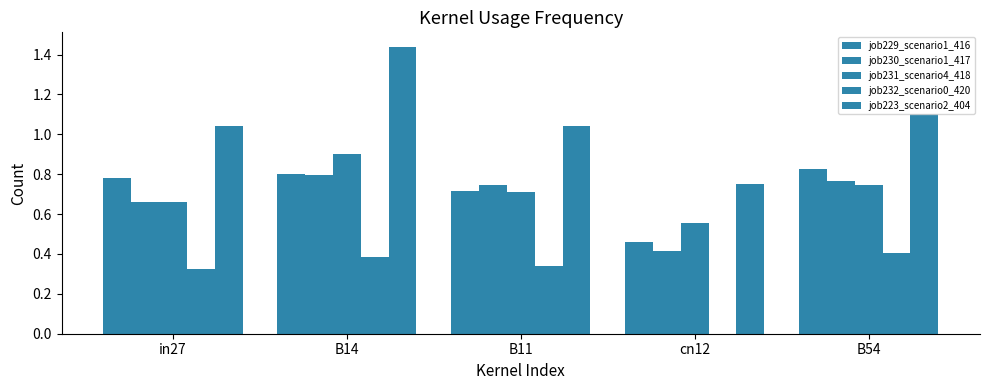

Reading left to right, list all the values displayed in this chart.

job229_scenario1_416: 0.8	0.8	0.7	0.5	0.8
job230_scenario1_417: 0.7	0.8	0.7	0.4	0.8
job231_scenario4_418: 0.7	0.9	0.7	0.6	0.7
job232_scenario0_420: 0.3	0.4	0.3	0.0	0.4
job223_scenario2_404: 1.0	1.4	1.0	0.7	1.1